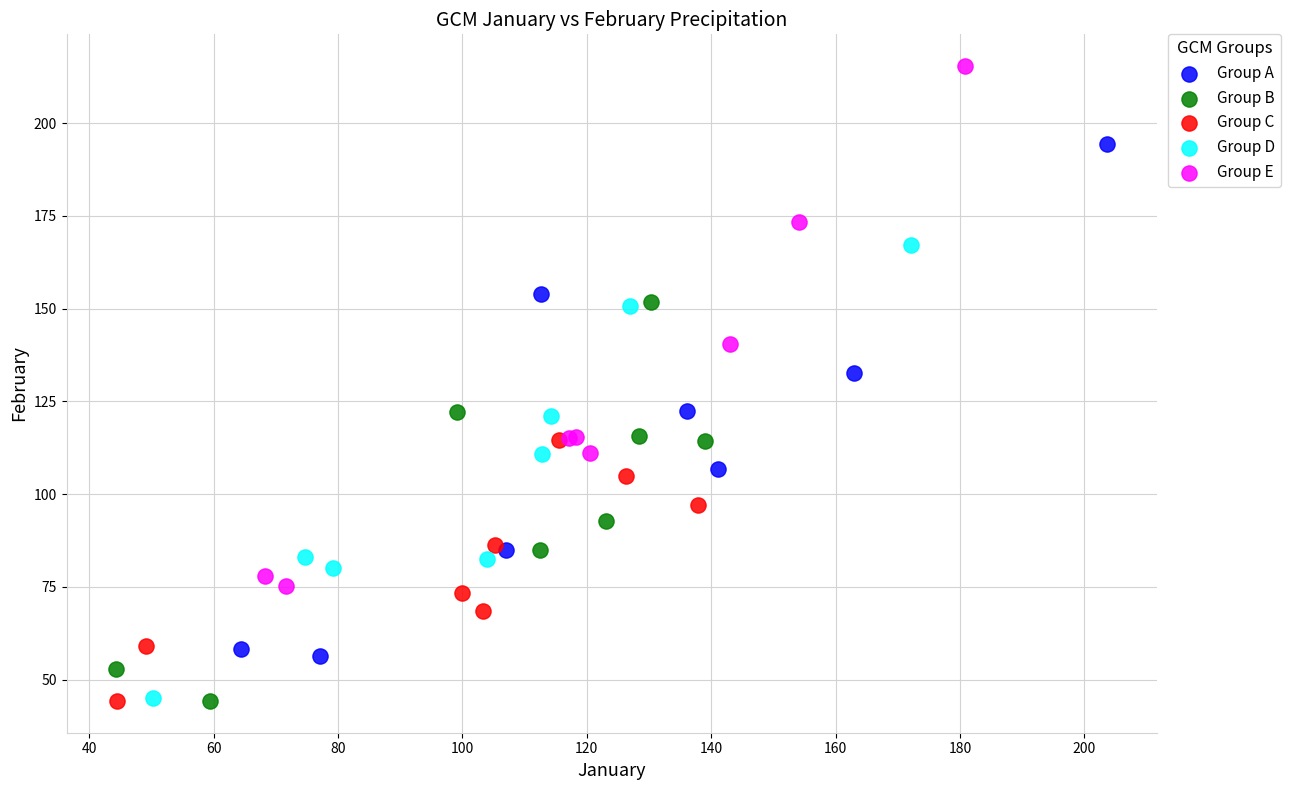

Which series reaches the maximum Y coordinate?

Group E